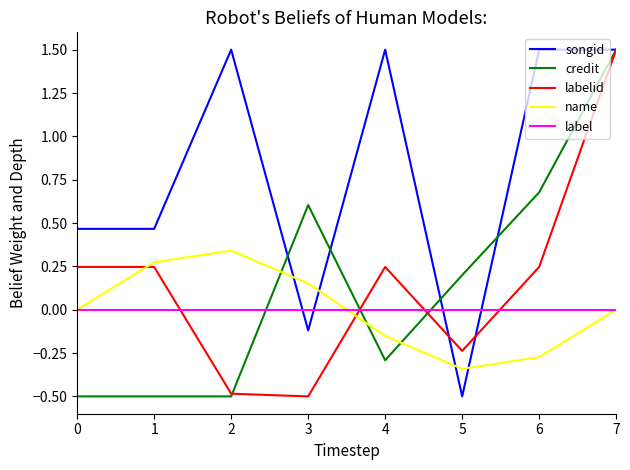

What is the difference between the highest and lowest values at 1?

1.0